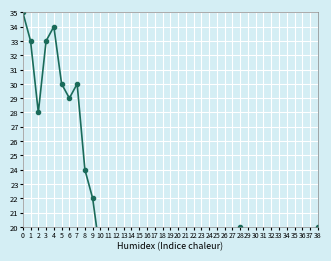

What is the average value?

19